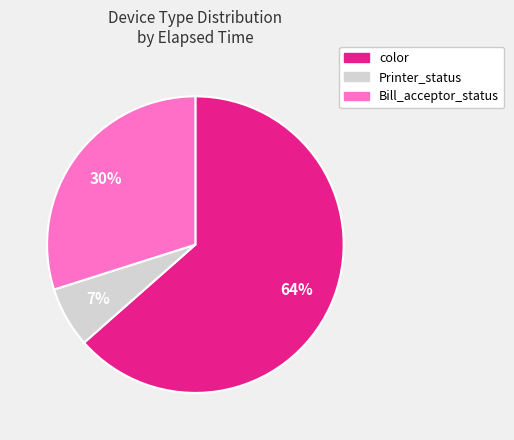

To the nearest percent, what is the average slice percentage?

33%